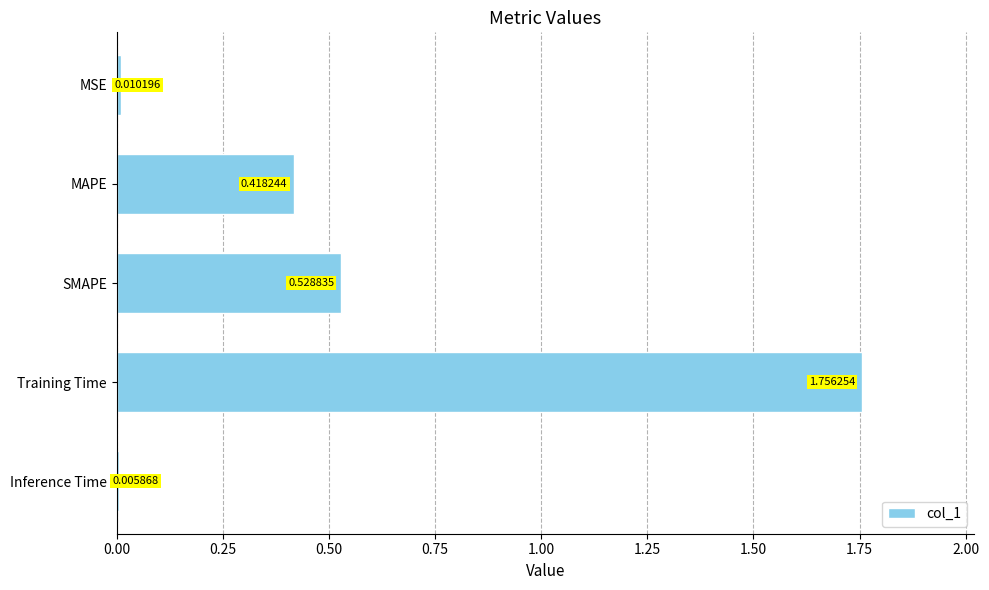

What is the sum of all values?

2.7